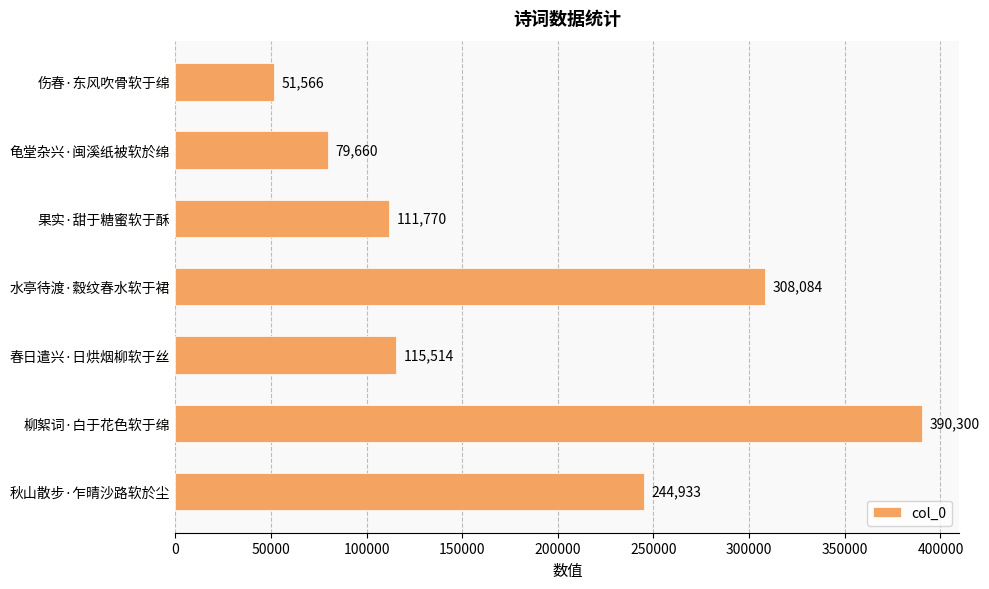

How many distinct data groups are displayed?

1